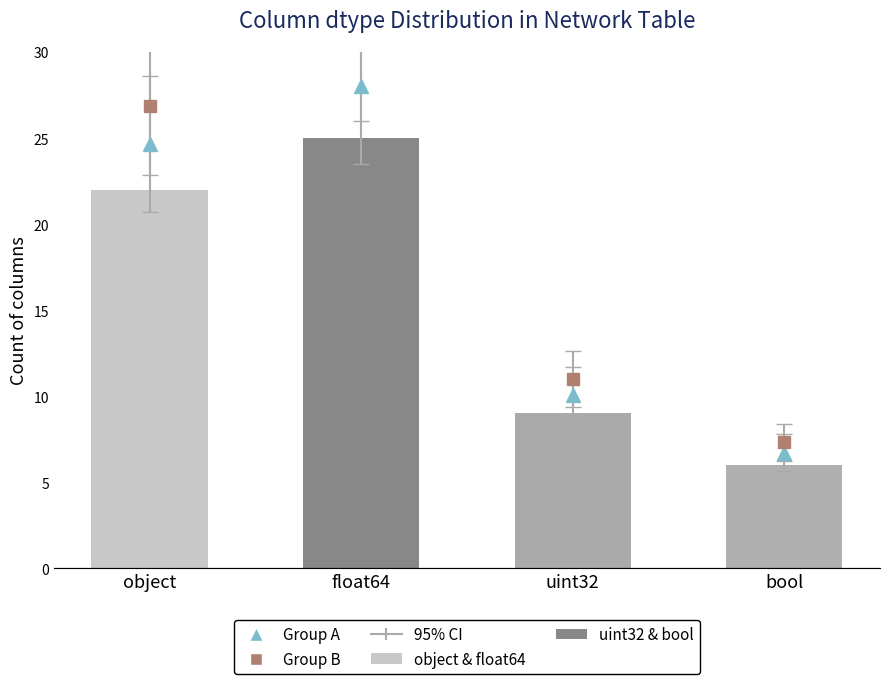

At which category does the chart reach its minimum across all series?

bool